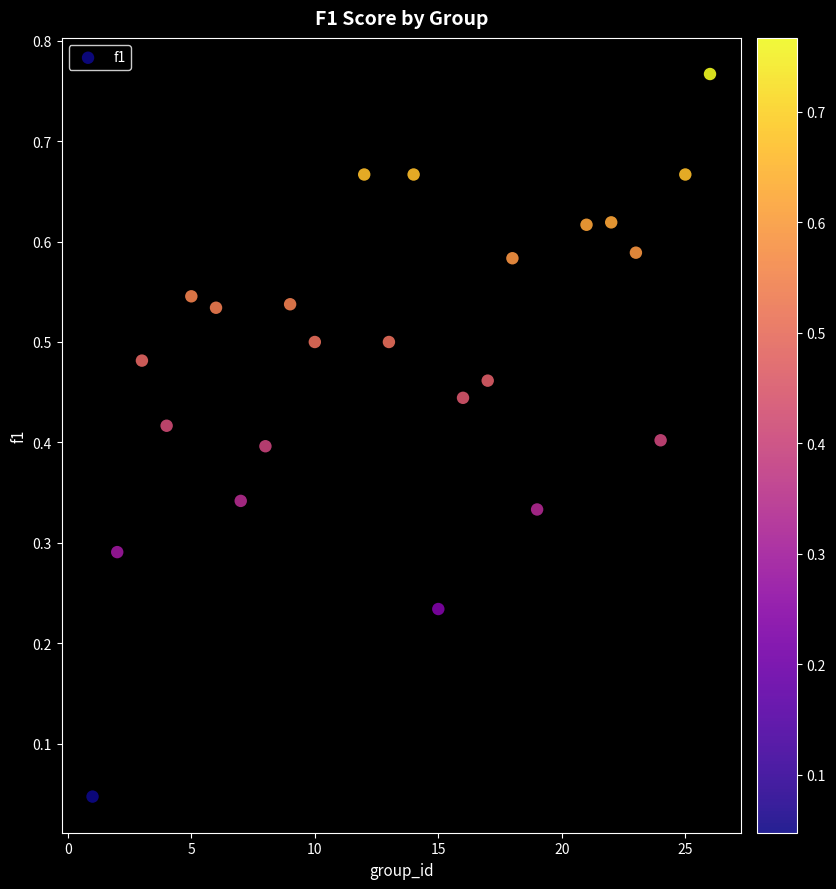

What is the range of X values (max minus min)?

25.0